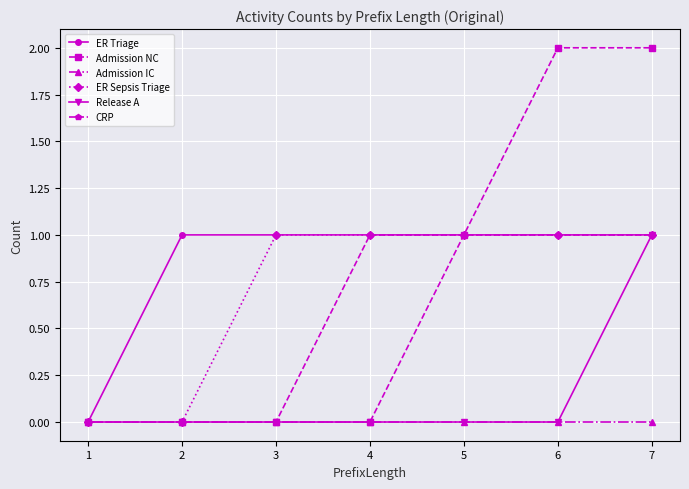

How many lines are shown in the chart?

6